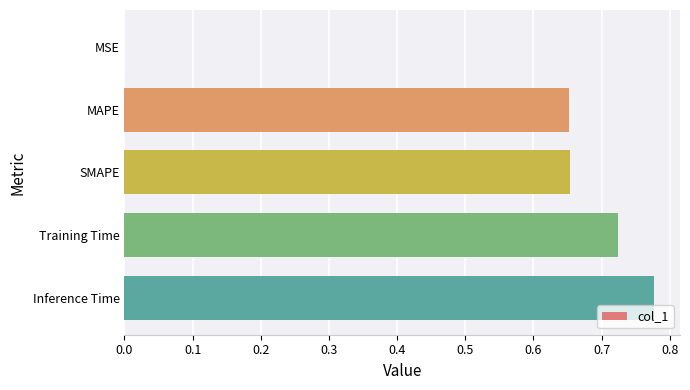

Which category has the highest value across all series?

Inference Time